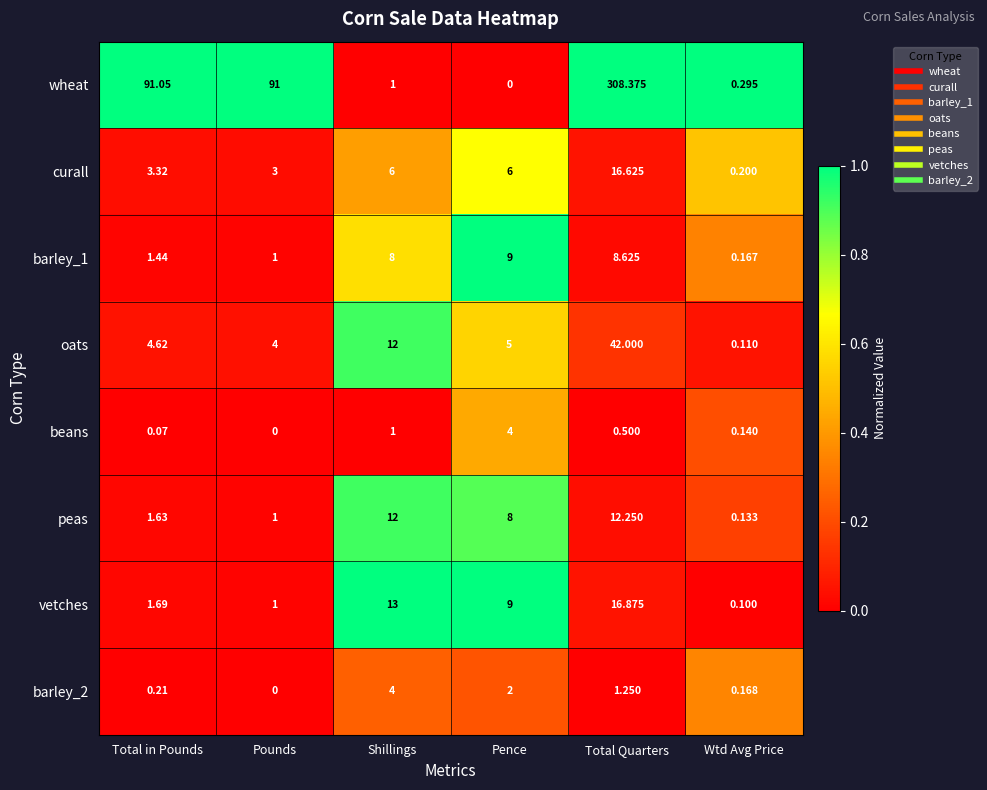

Where does the barley_2 series first go above 1?

Shillings